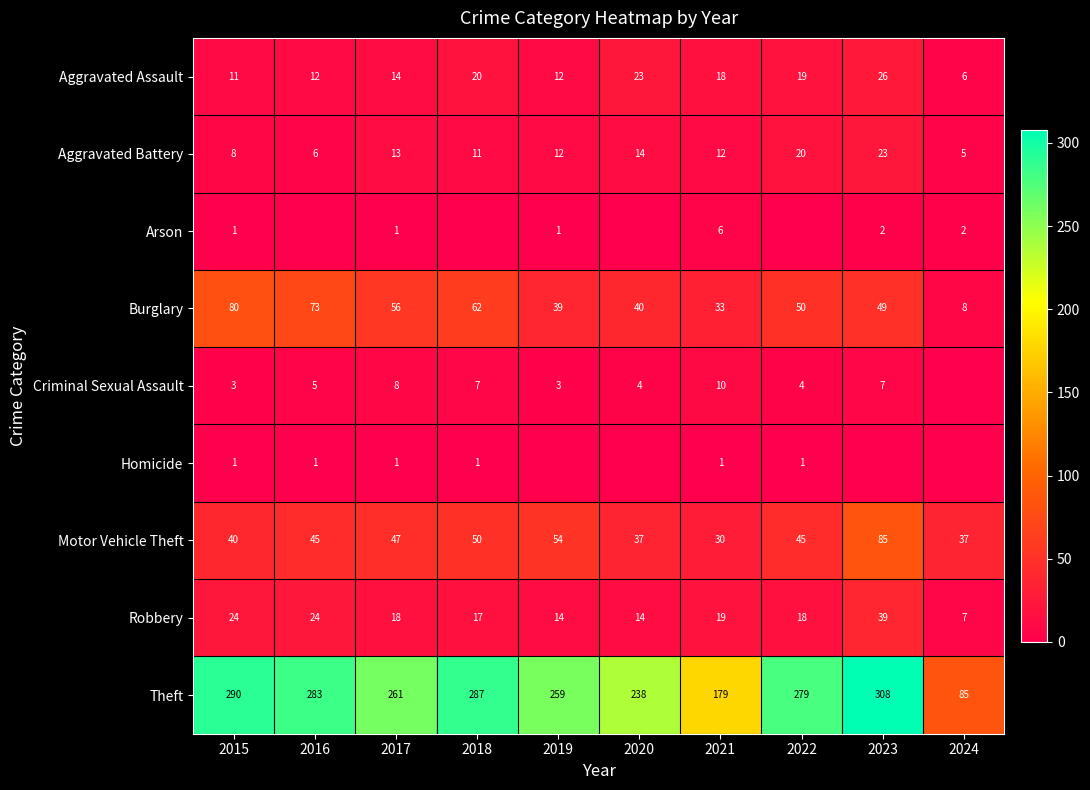

At which label is Homicide closest to 0?

2019